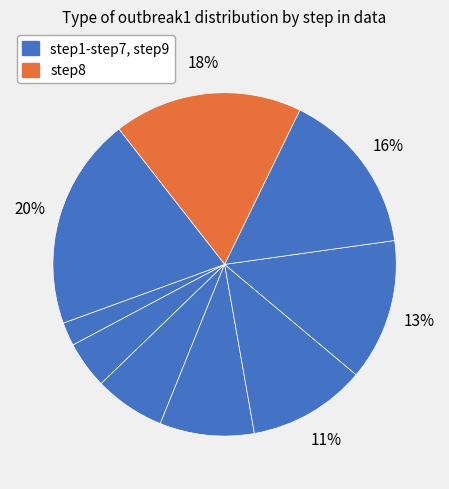

Does any single category account for the majority?

No